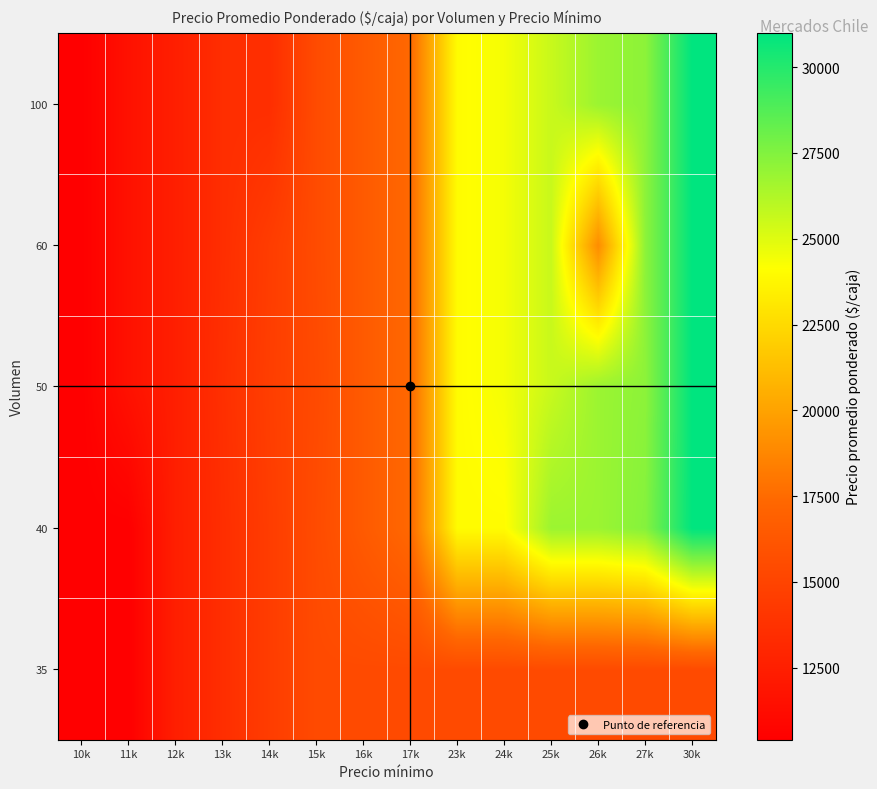

Rank the series at 26k from highest to lowest value.

40, 50, 100, 60, 35